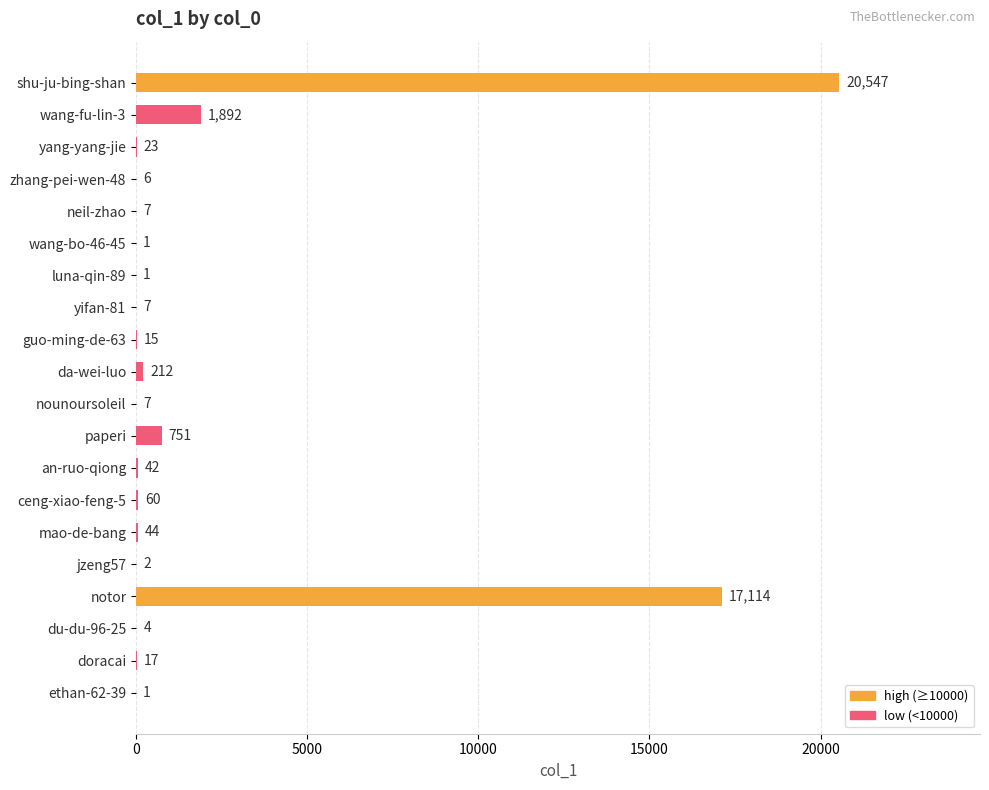

What value does the data have at shu-ju-bing-shan, to the nearest 100?

20500